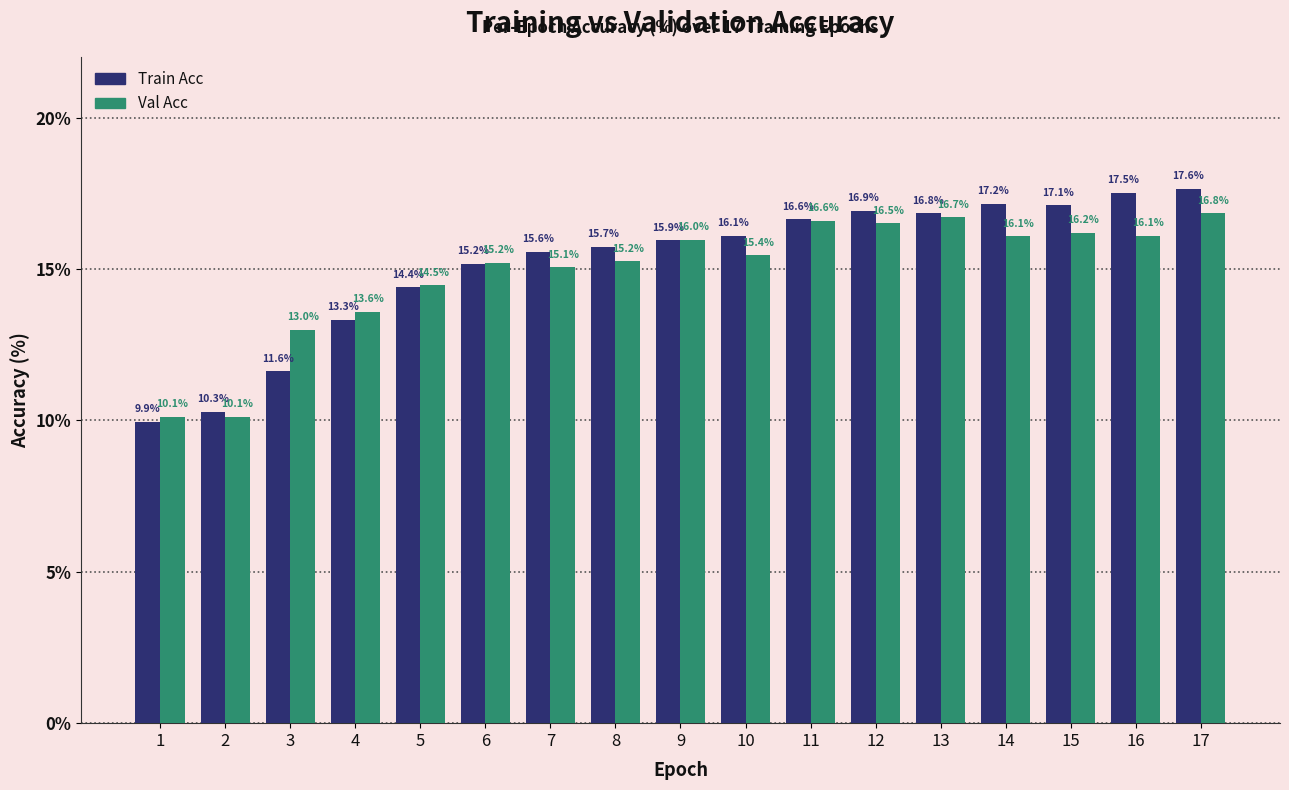

Is it true that Val Acc equals 3.7 at 17?

False